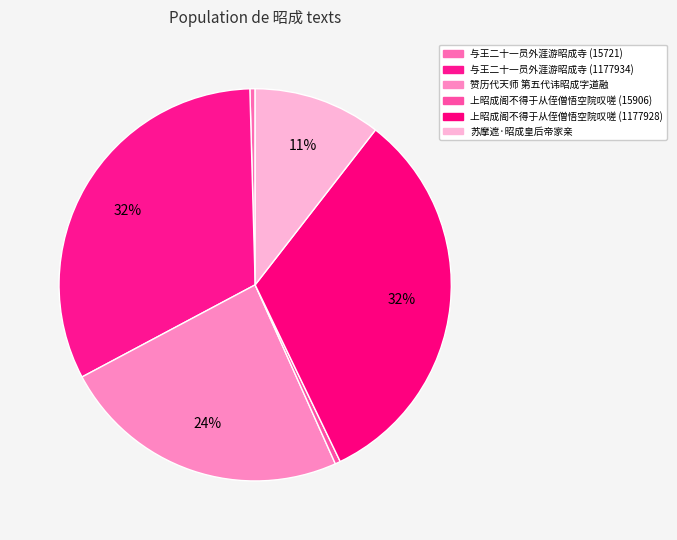

How many slices are in this pie chart?

6